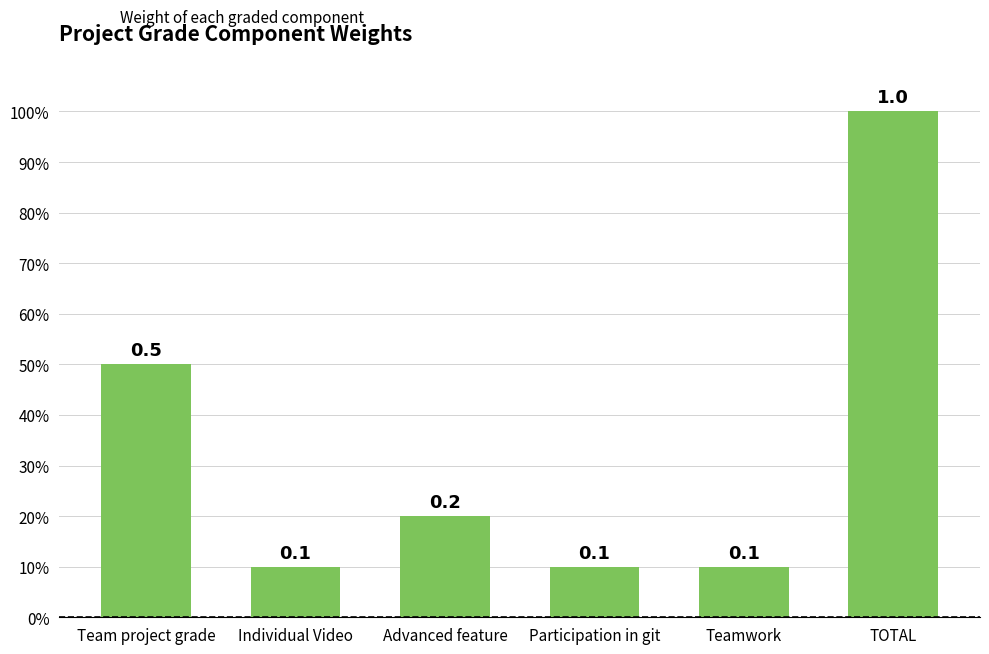

Which has a higher value, Individual Video or Teamwork?

Individual Video